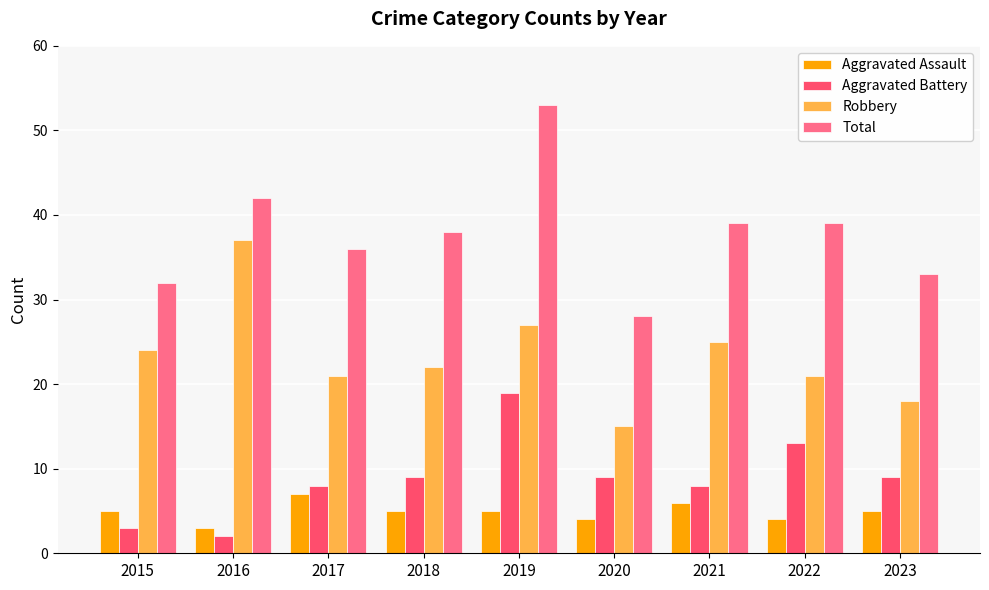

What is the difference between the second highest and second lowest values in the Aggravated Assault series?

2